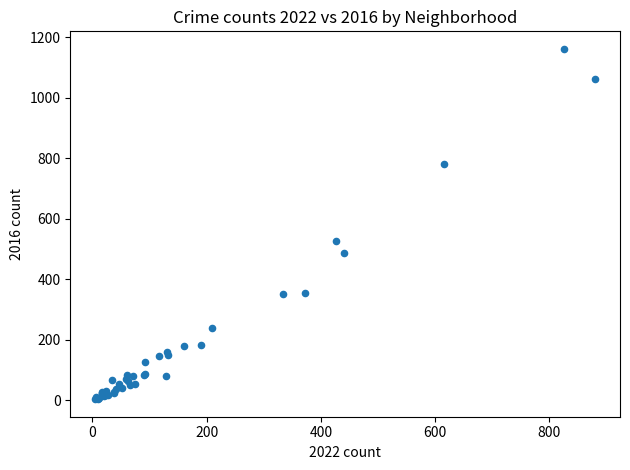

What Y value in the scatter plot is closest to 582?

528